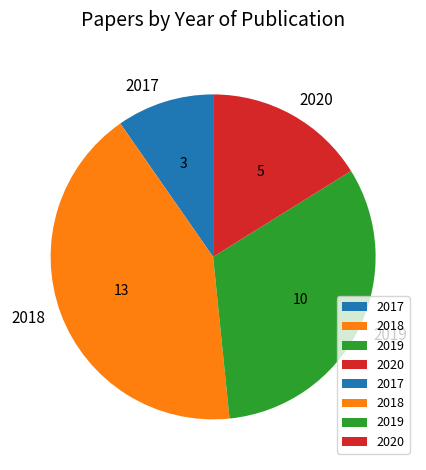

What is the largest slice in the pie chart?

2018